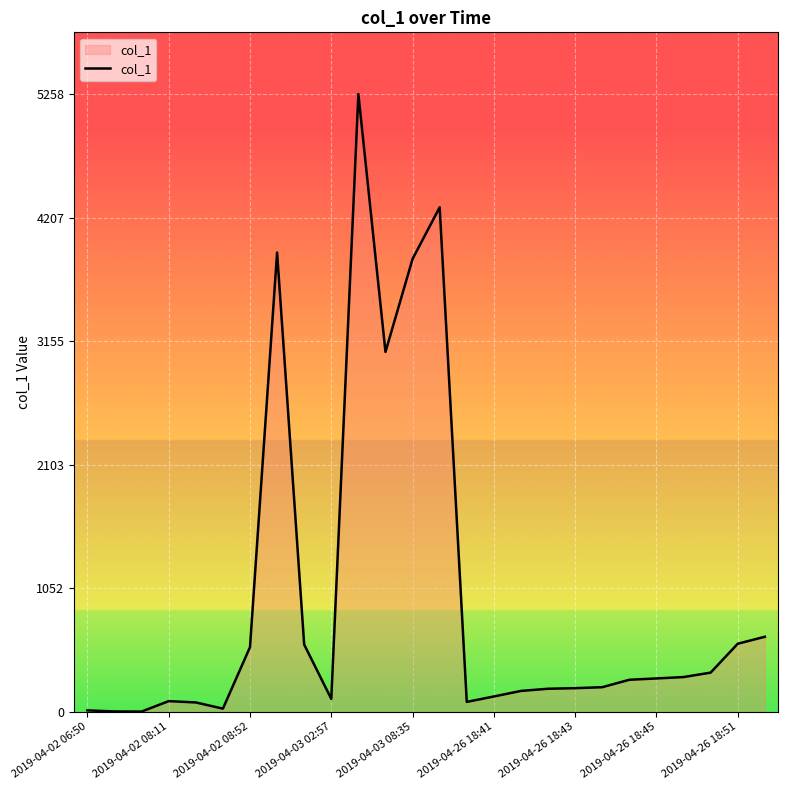

What is the maximum value shown in the chart?

5258.1